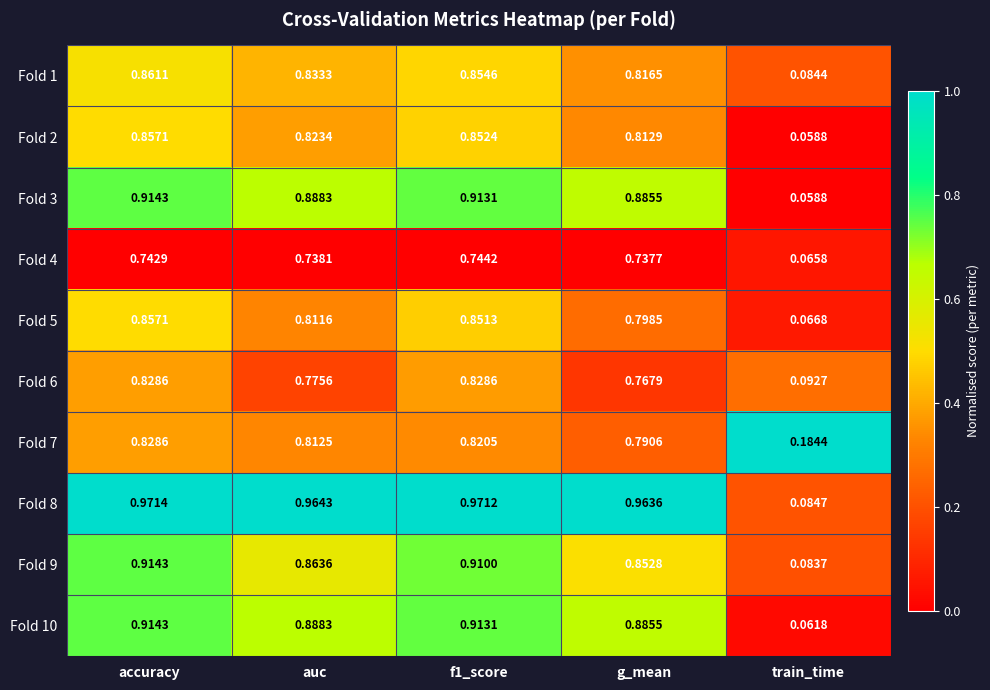

Is the value of Fold 1 at train_time greater than the value of Fold 10 at auc?

No